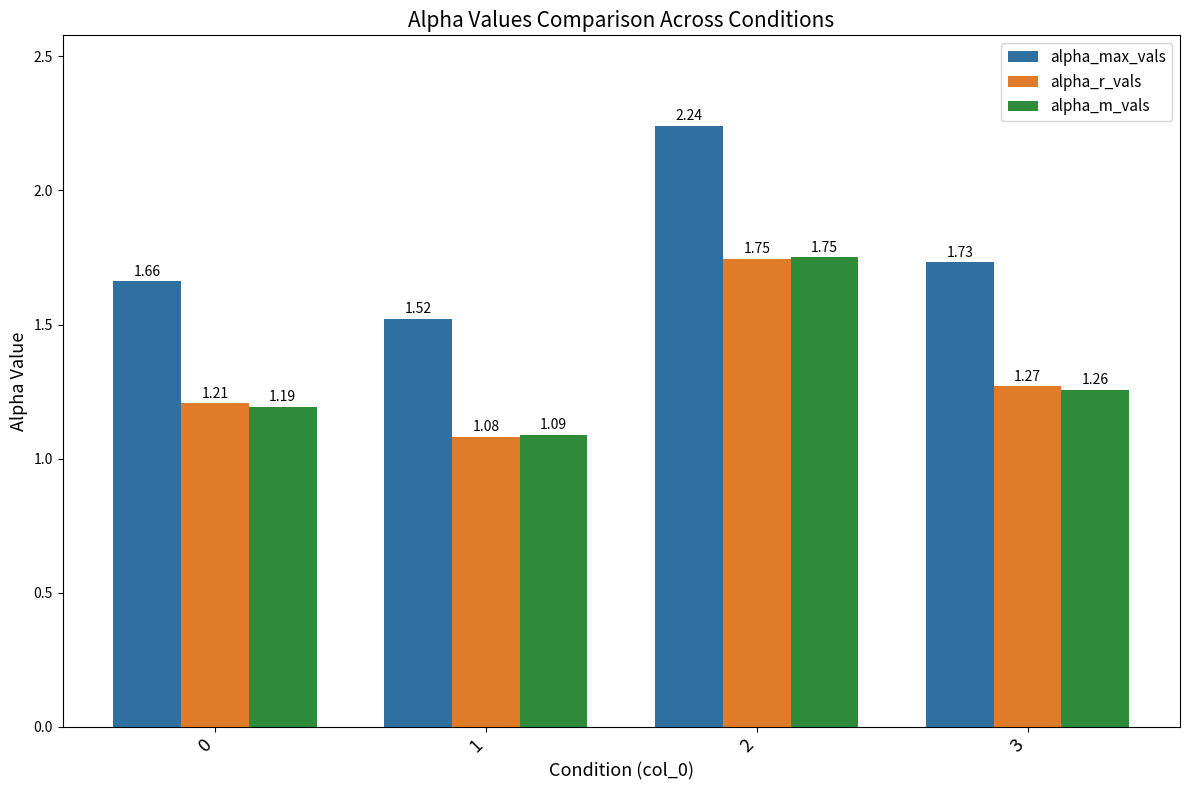

Which series changed the most between 1 and 2?

alpha_max_vals